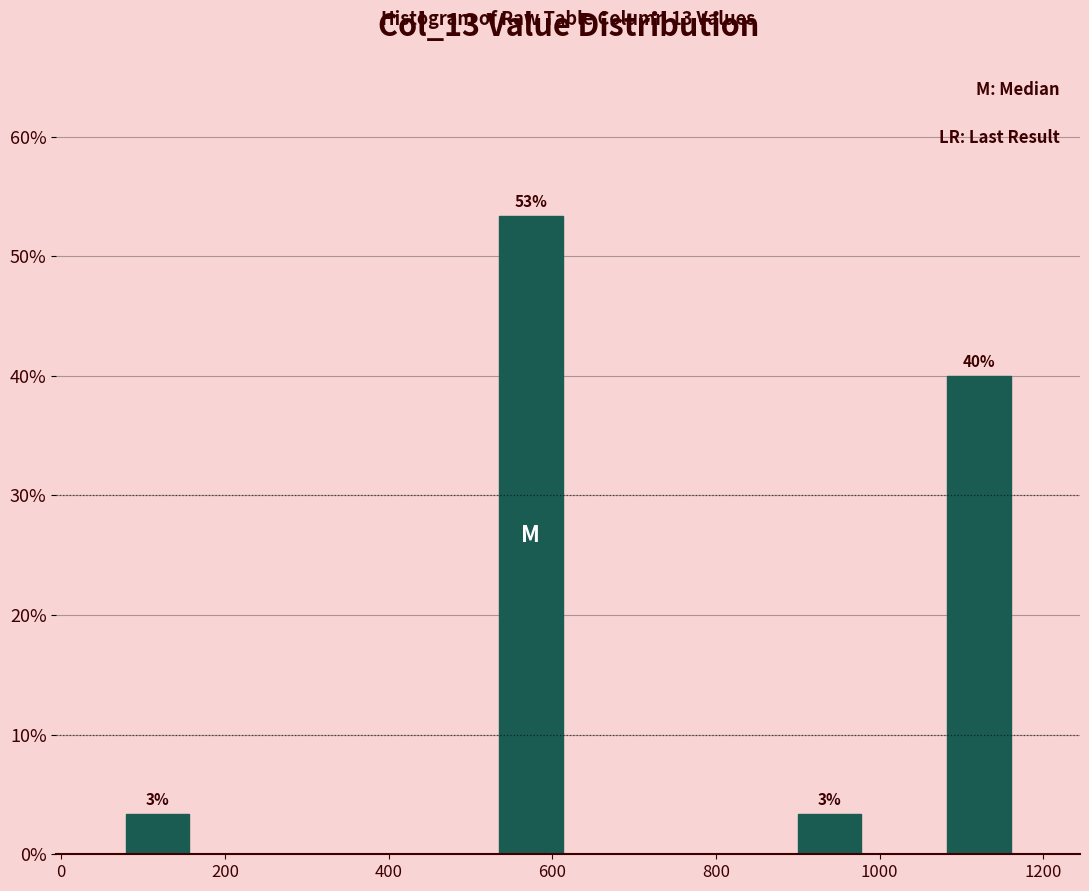

Over which range of the x-axis is the bar tallest?

520 to 620